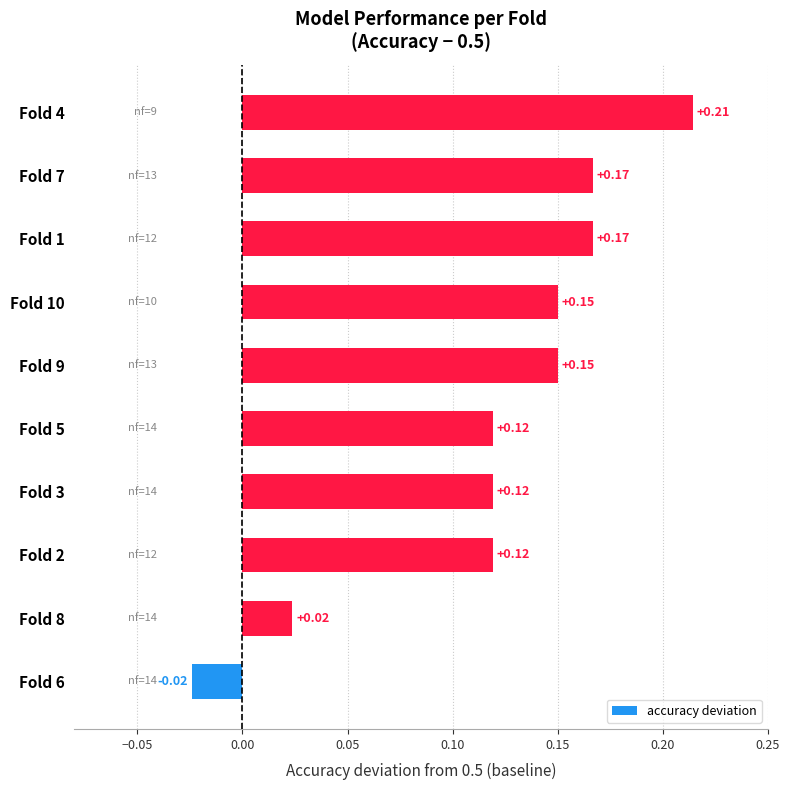

Are the bars horizontal?

Yes